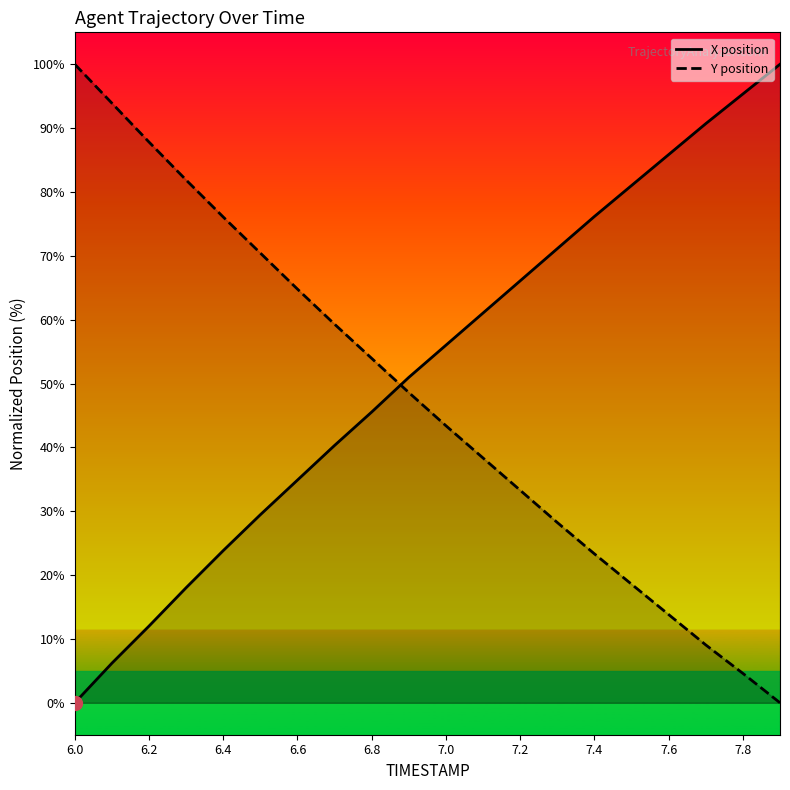

What is the spread (max minus min) of values at 7.0?

12.6